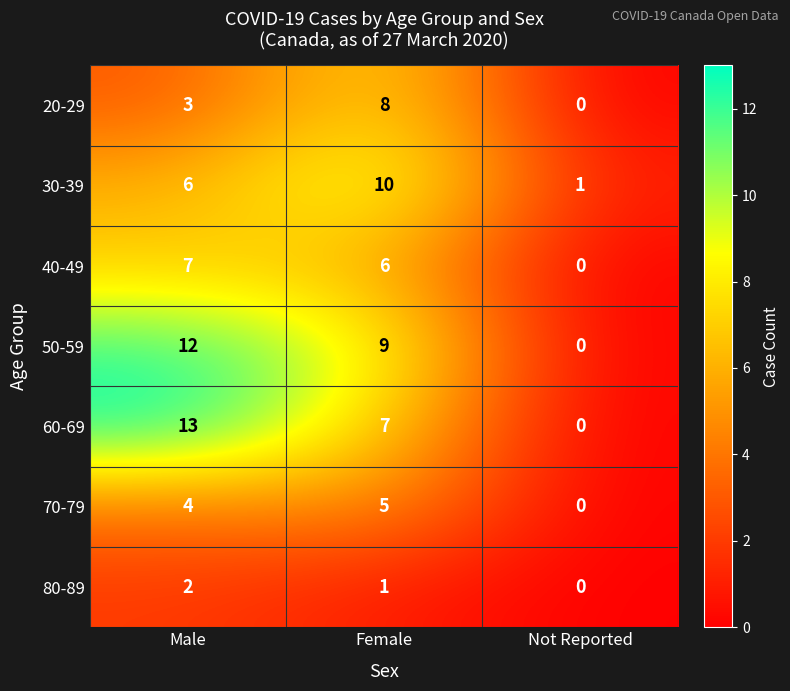

Which series has the largest total across all categories?

50-59